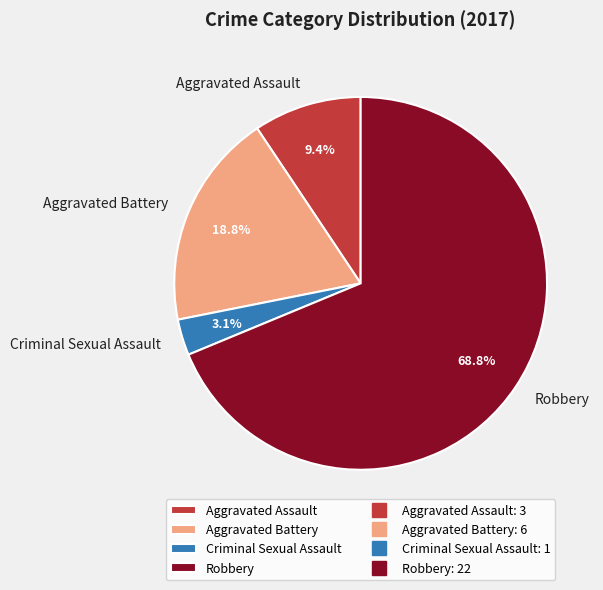

To the nearest percent, what is the difference between the Robbery and Aggravated Battery slice percentages?

50%